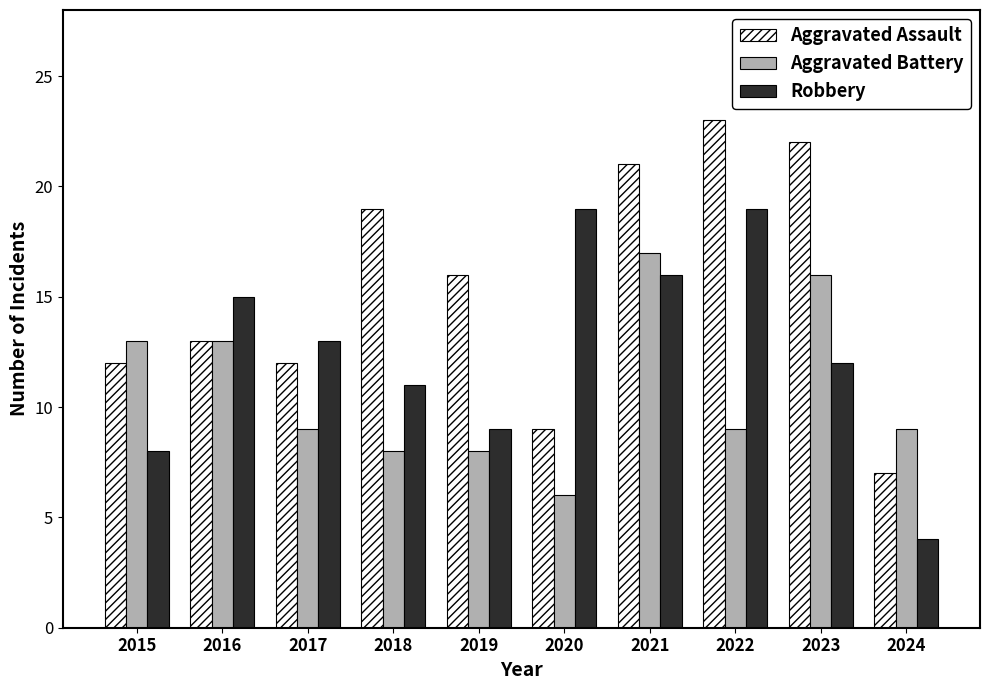

How many bars are there in each group?

3